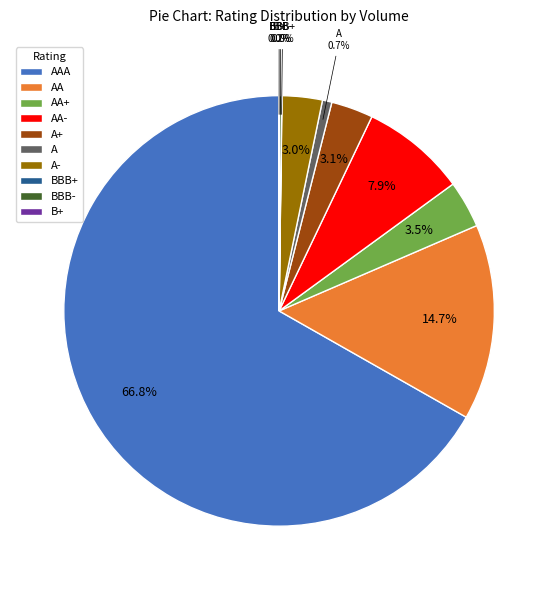

Combined, do AAA and AA account for over 50%?

Yes